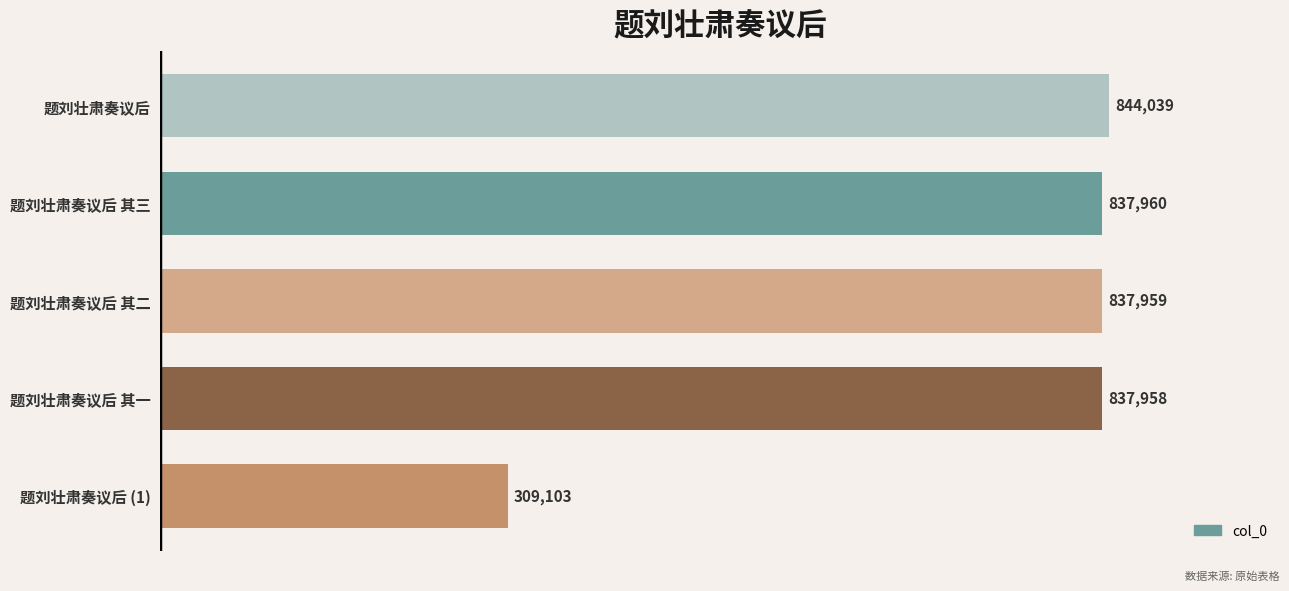

The chart shows a value of 1110793 at 题刘壮肃奏议后. True or false?

False